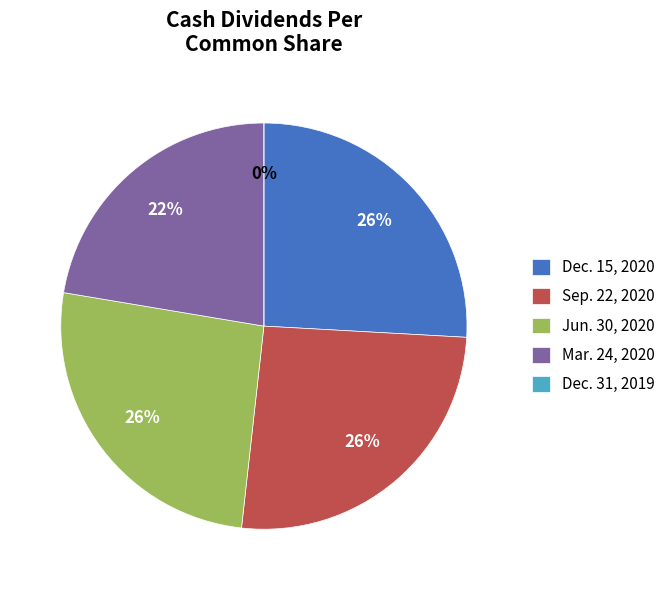

Which slice is the smallest?

Dec. 31, 2019